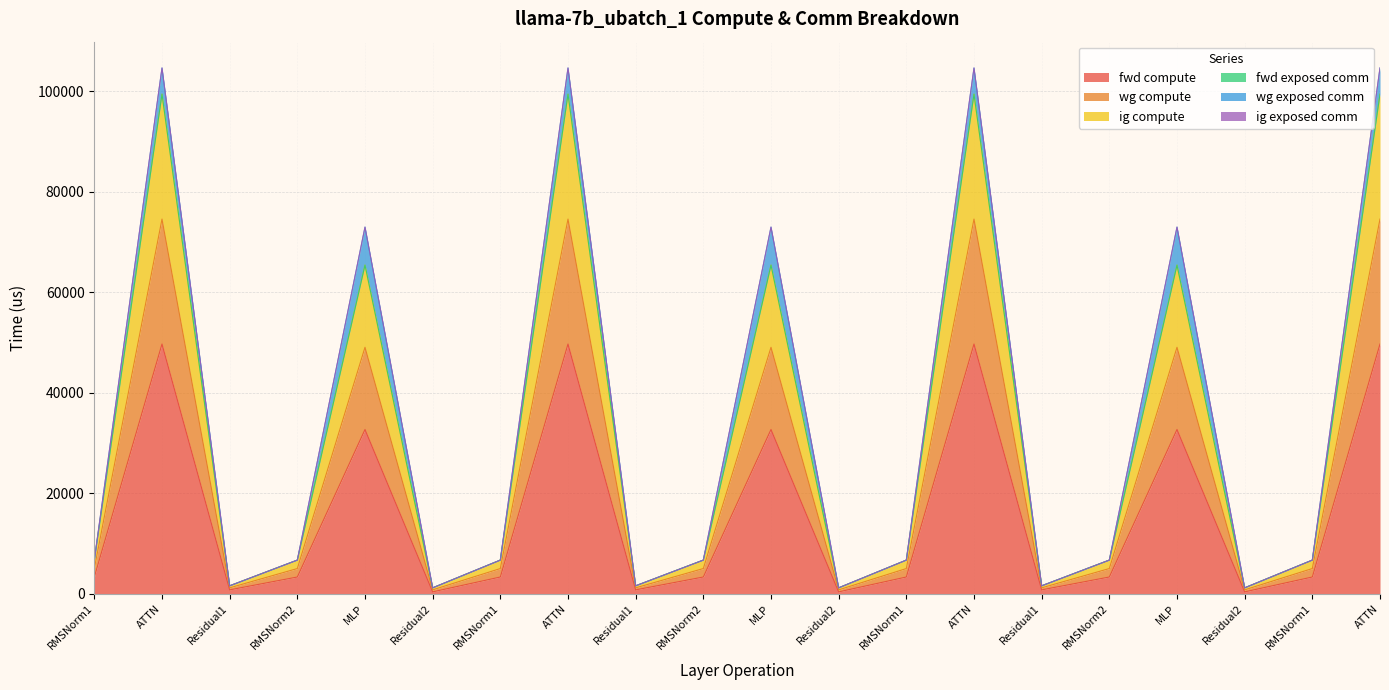

The value of wg compute at Residual1 is 1609.7. True or false?

True